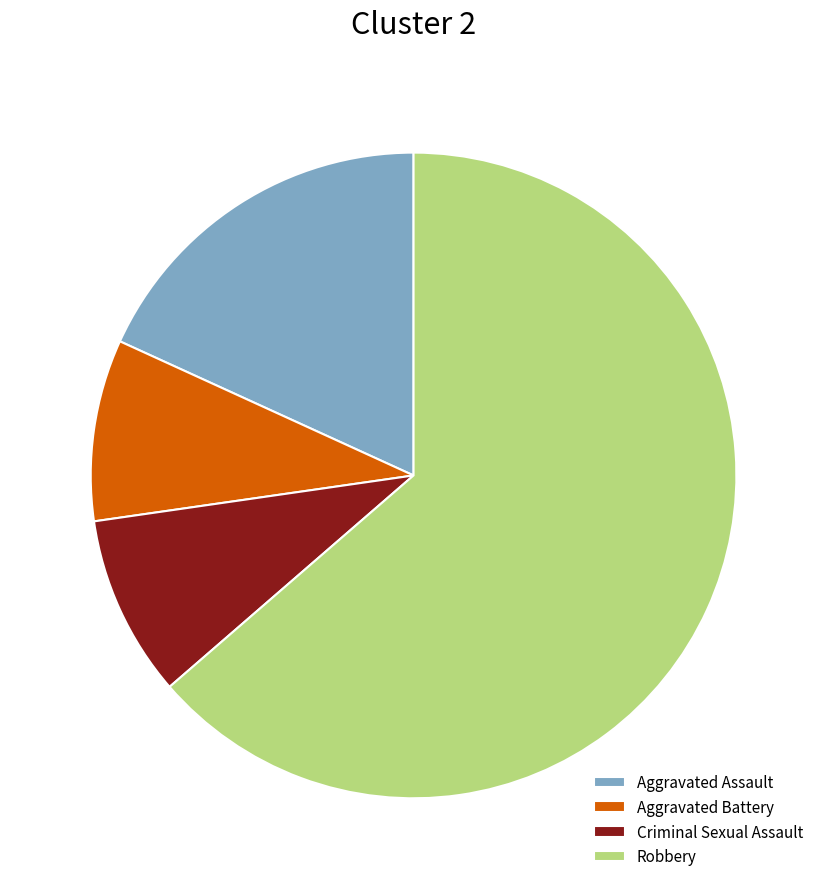

Do Criminal Sexual Assault and Robbery together represent more than half of the pie?

Yes